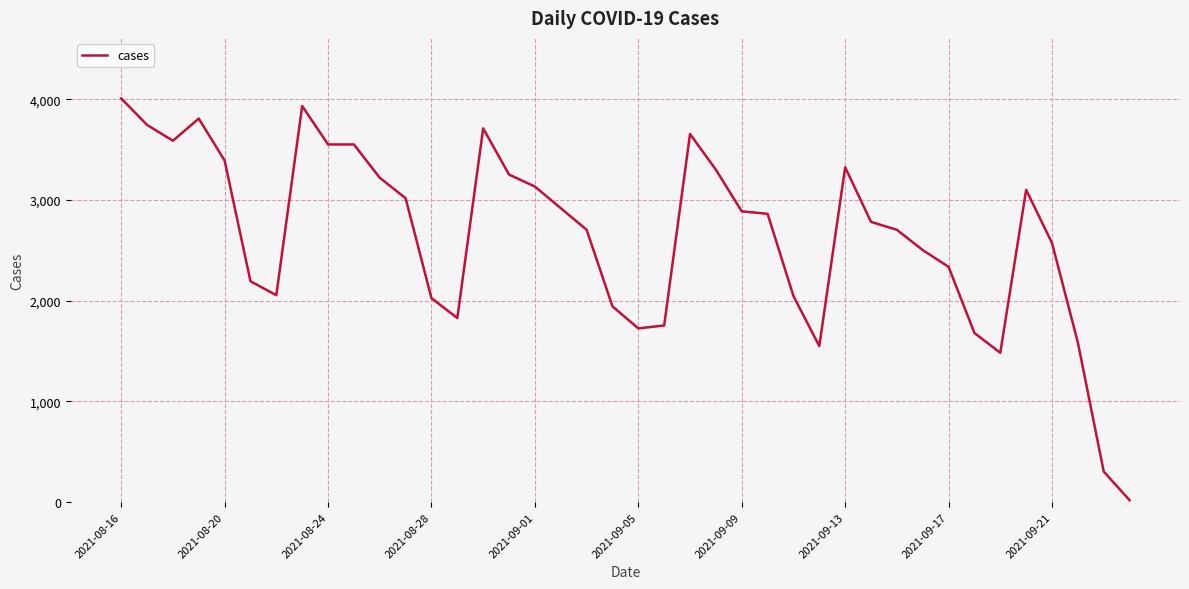

What is the greatest value displayed?

4010